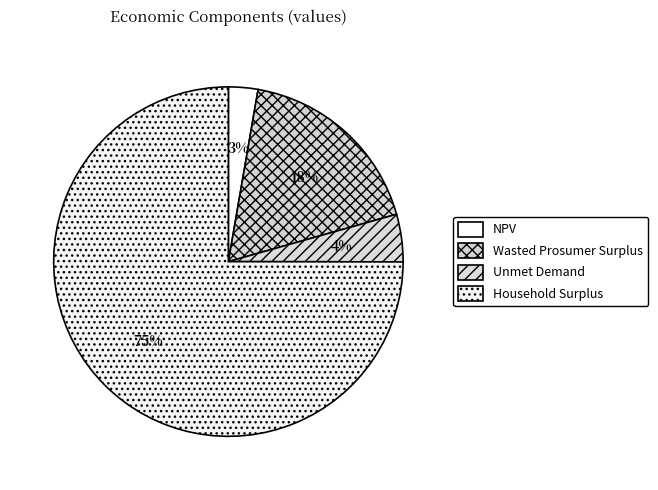

Does Household Surplus account for over 50% of the chart?

Yes